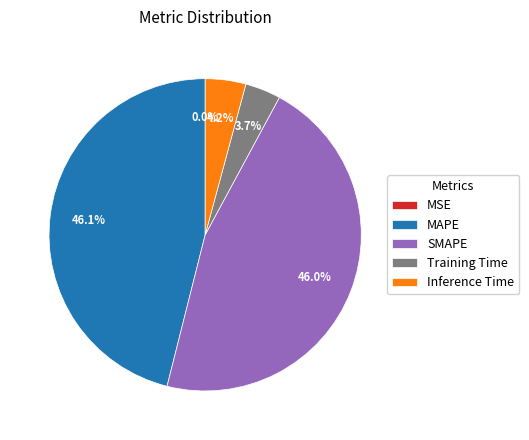

What percentage is the Inference Time slice, to the nearest percent?

4%